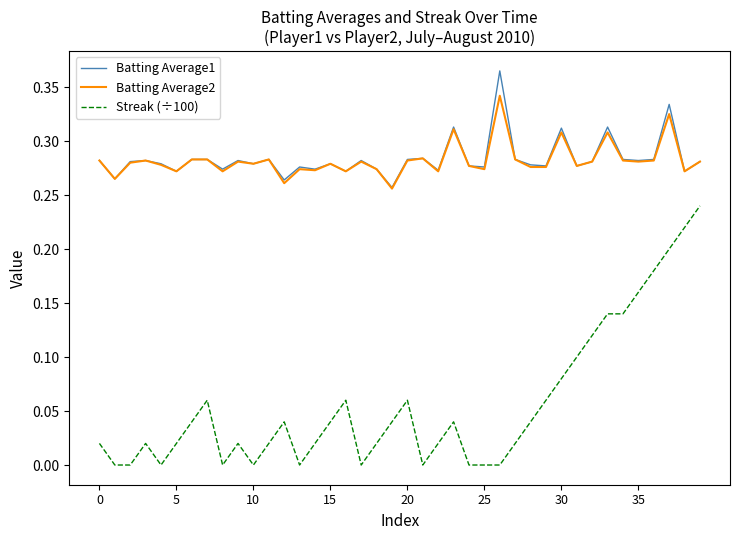

True or false: Streak (÷100) and Batting Average1 cross at least once.

False